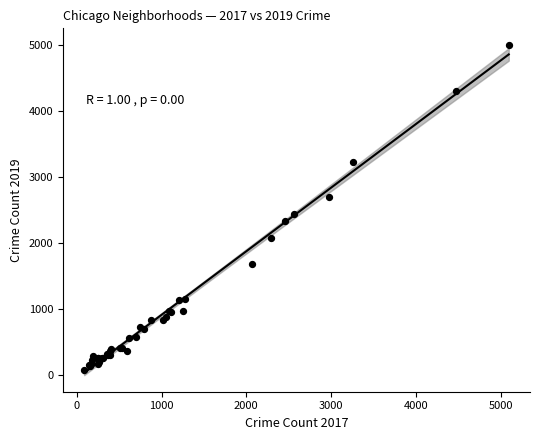

What Y value in the scatter plot is closest to 2542?

2441